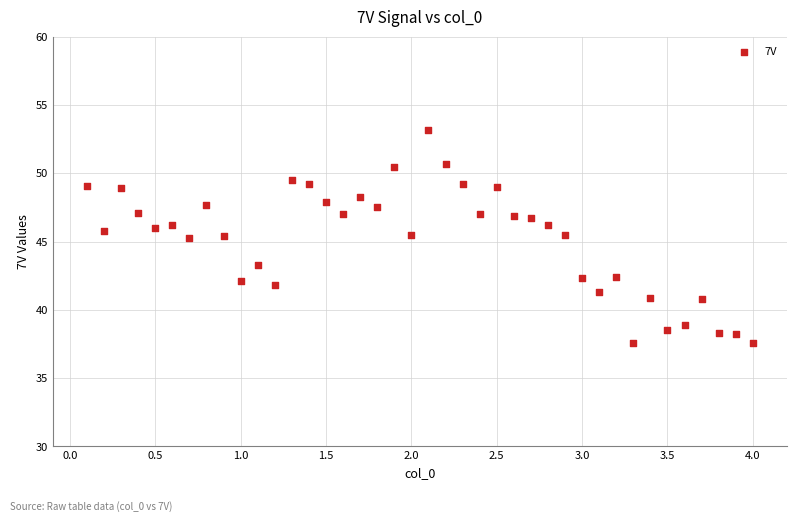

What is the range of Y values (max minus min)?

15.6